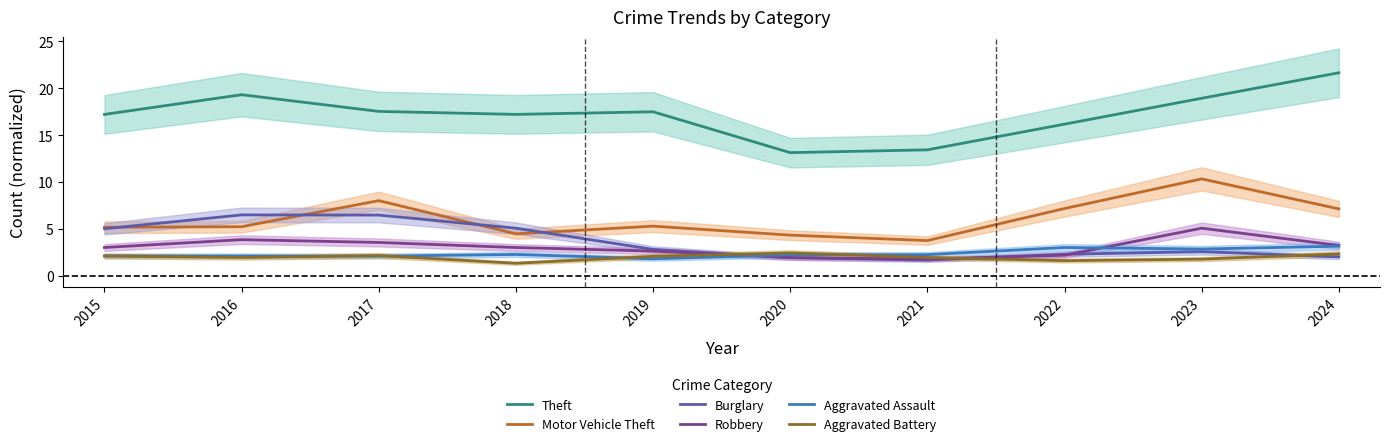

What is the average value of the Theft series?

17.2